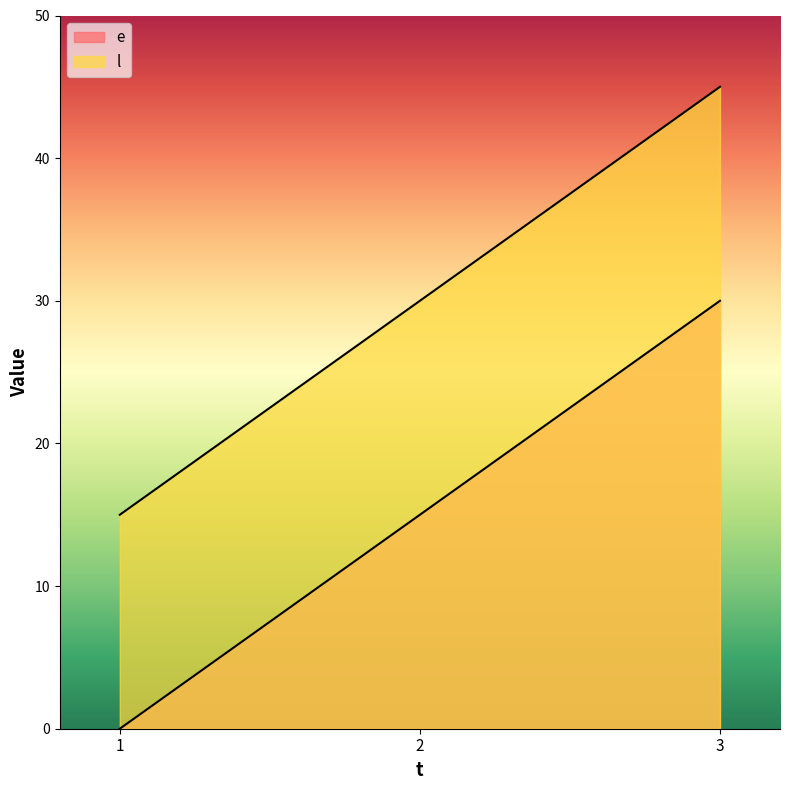

What is the total value across all series at 3?

75